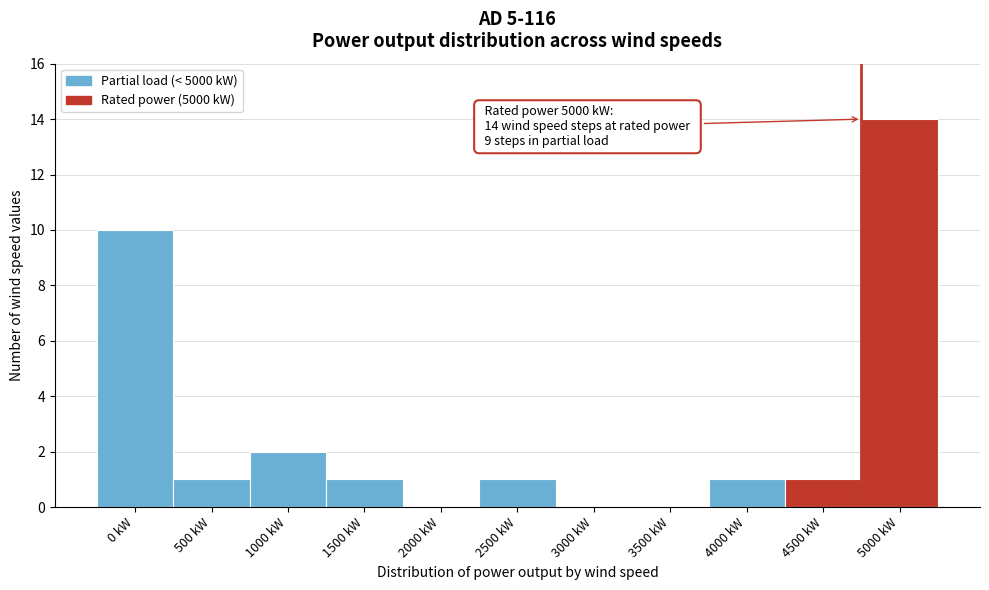

Reading left to right, what are all the values shown in this chart?

0 kW=10	500 kW=1	1000 kW=2	1500 kW=1	2000 kW=0	2500 kW=1	3000 kW=0	3500 kW=0	4000 kW=1	4500 kW=1	5000 kW=14